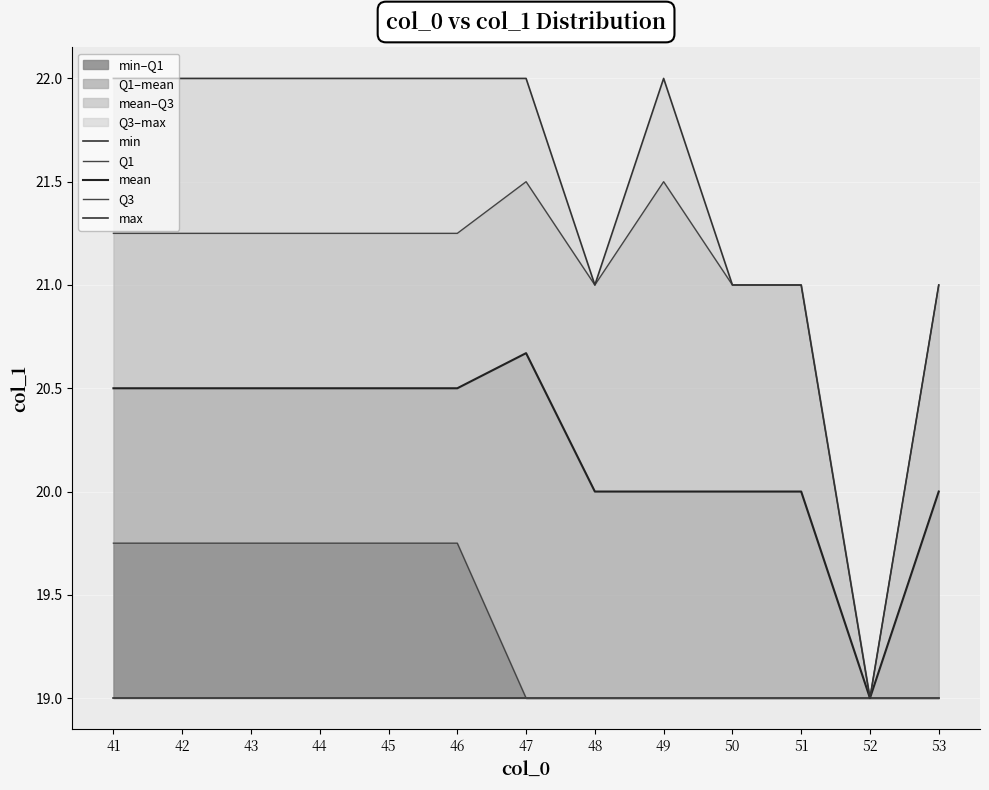

Between 46 and 48, which series saw the biggest shift?

max